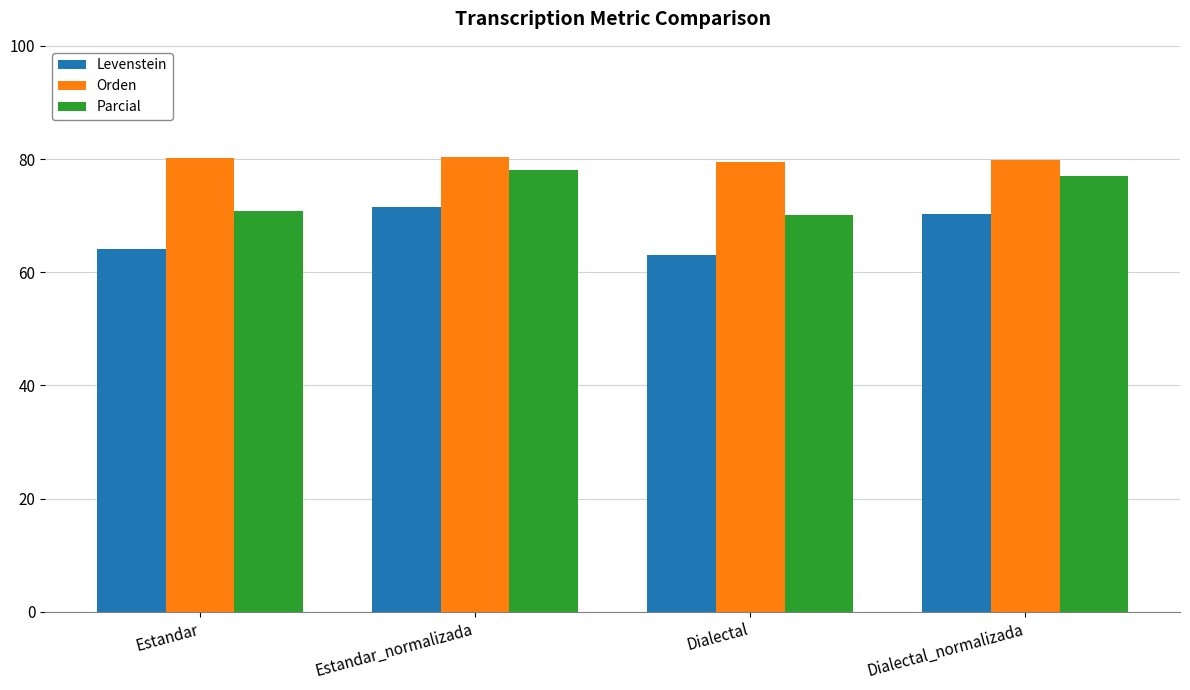

What is the greatest value displayed?

80.4